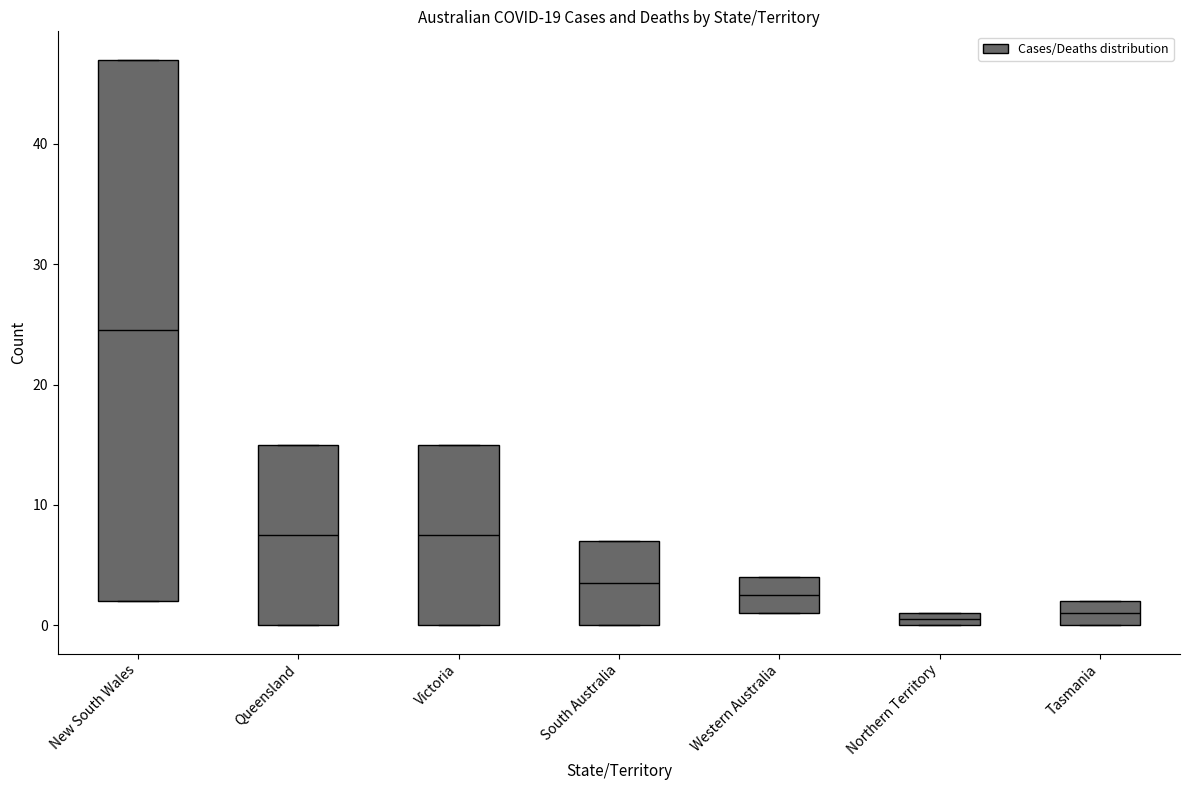

Comparing the boxes themselves (not the whiskers), which one is the tallest?

New South Wales